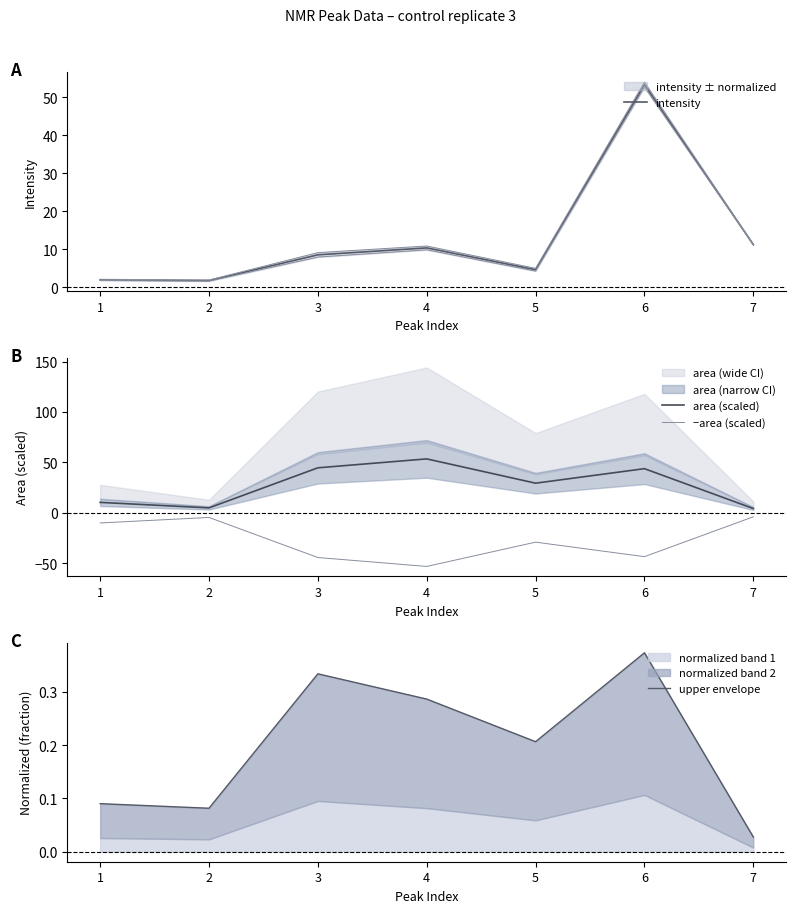

True or false: area (scaled) and upper envelope intersect in this chart.

False